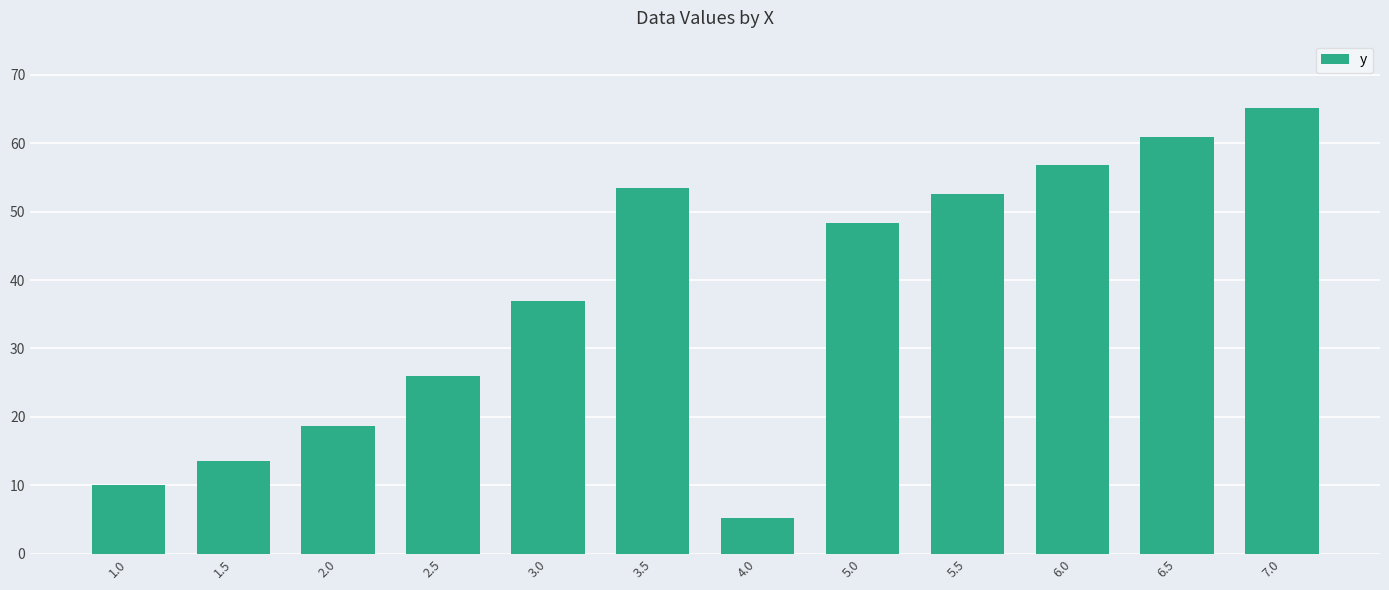

The value at 7.0 is 65.2. True or false?

True